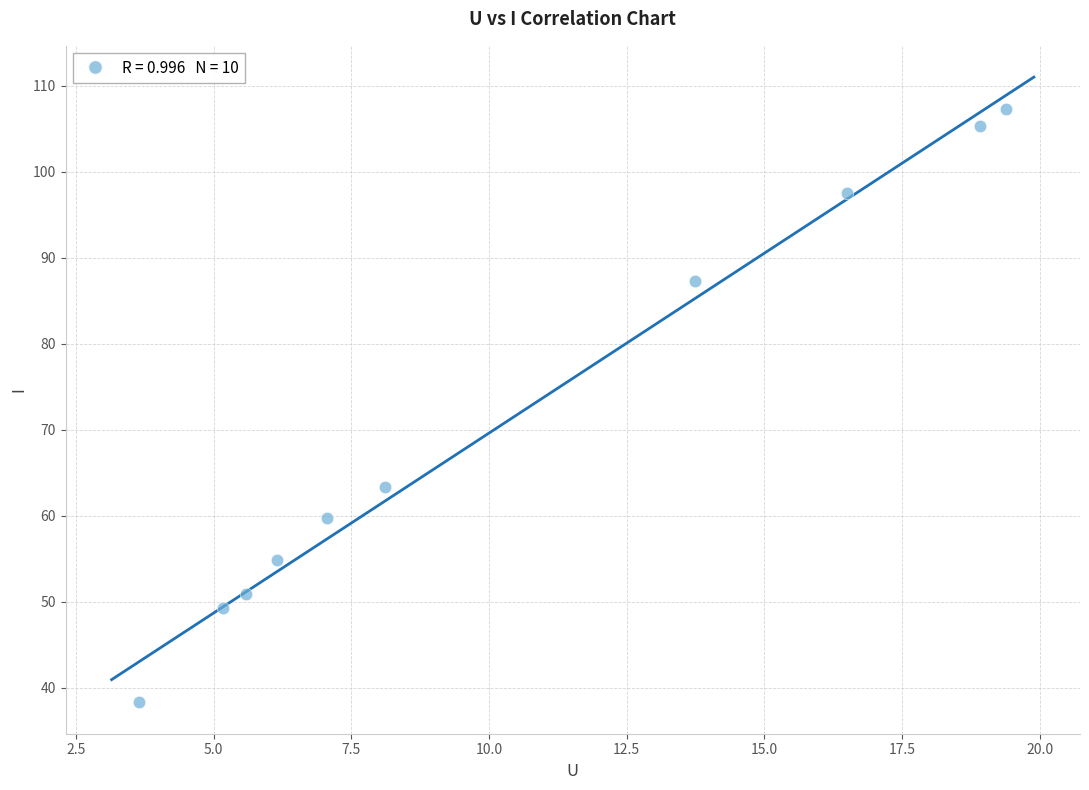

What is the average X value?

10.4